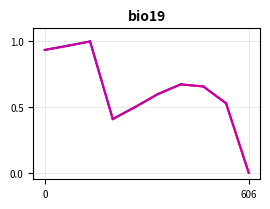

The value at 606 is 0.0. True or false?

True